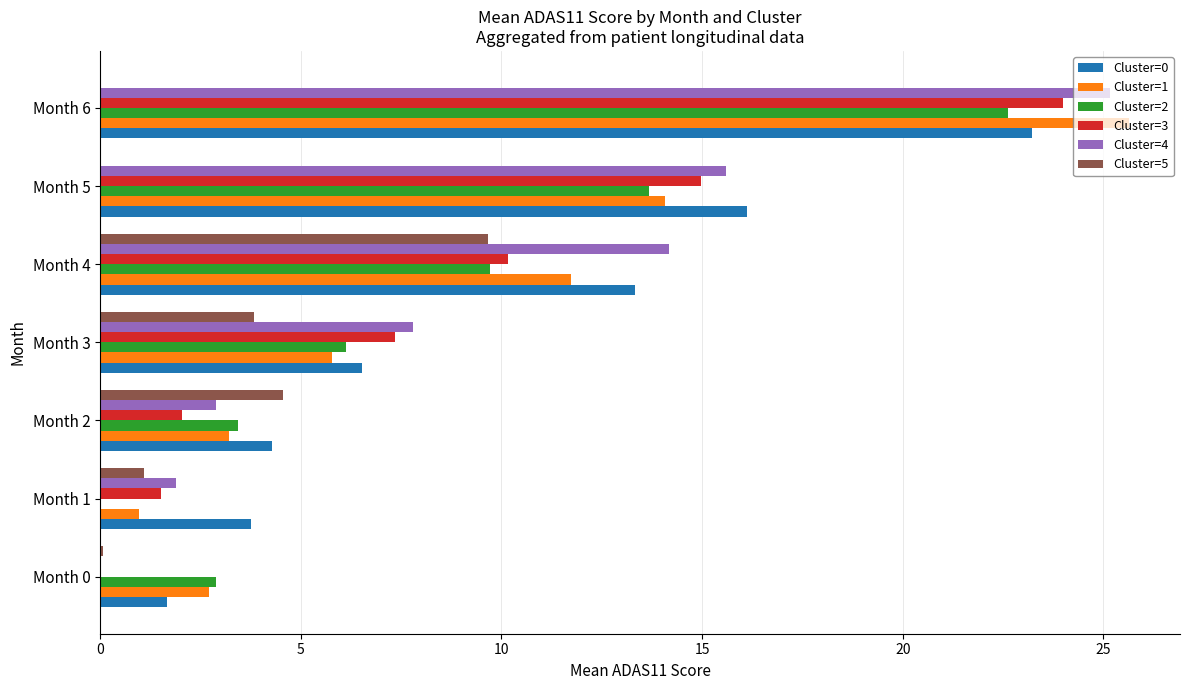

What is the maximum value for Cluster=1?

25.6